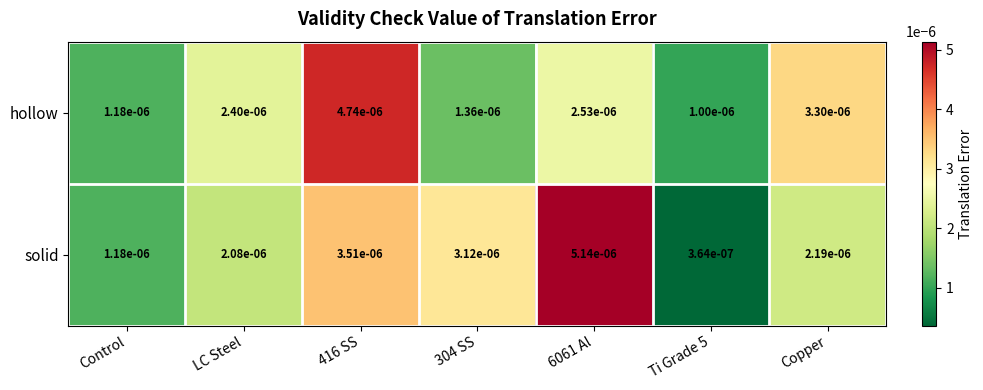

Rank the series by their average value, from lowest to highest.

hollow, solid